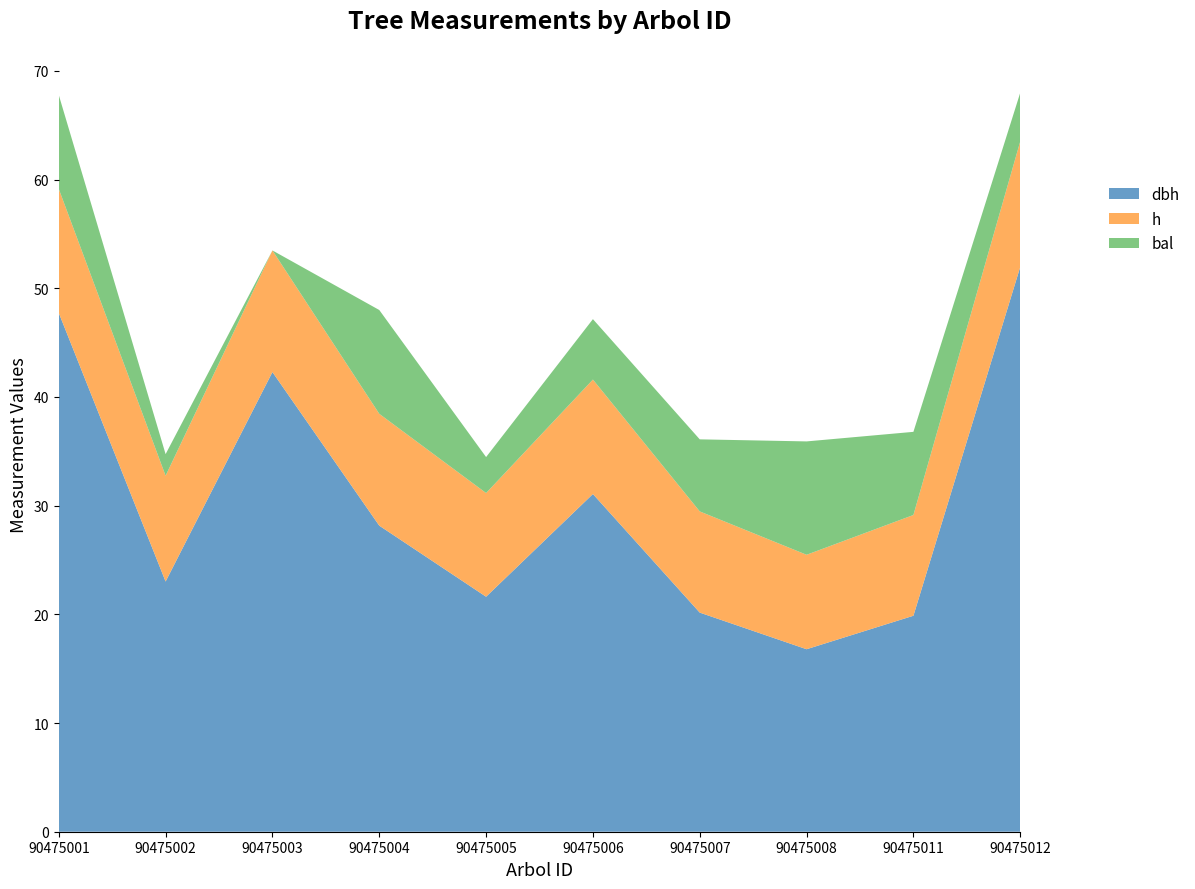

Reading left to right, what are all the values shown in this chart?

dbh: 47.7	23.0	42.3	28.2	21.6	31.1	20.2	16.8	19.9	52.0
h: 11.4	9.7	11.2	10.3	9.5	10.5	9.3	8.7	9.3	11.6
bal: 8.6	2.0	0.0	9.6	3.3	5.6	6.6	10.4	7.7	4.5